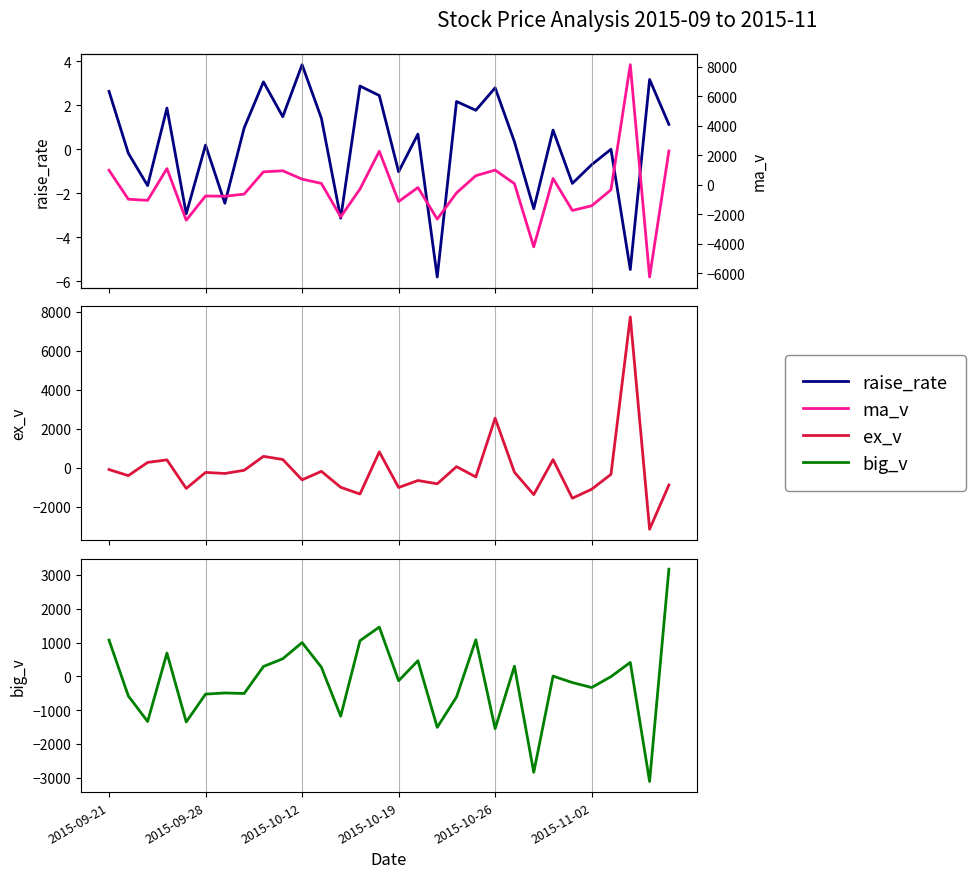

Between 8 and 16, which is larger?

8